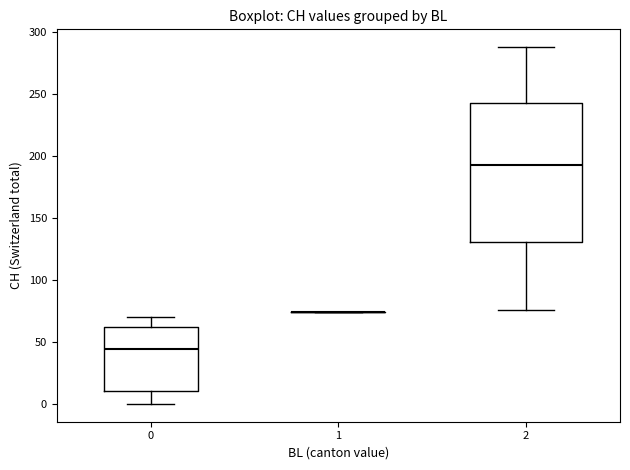

Where is the lower edge of the box at x = 0 on the y-axis? The values are not printed on the chart, so give them approximately, as read against the axis.

10